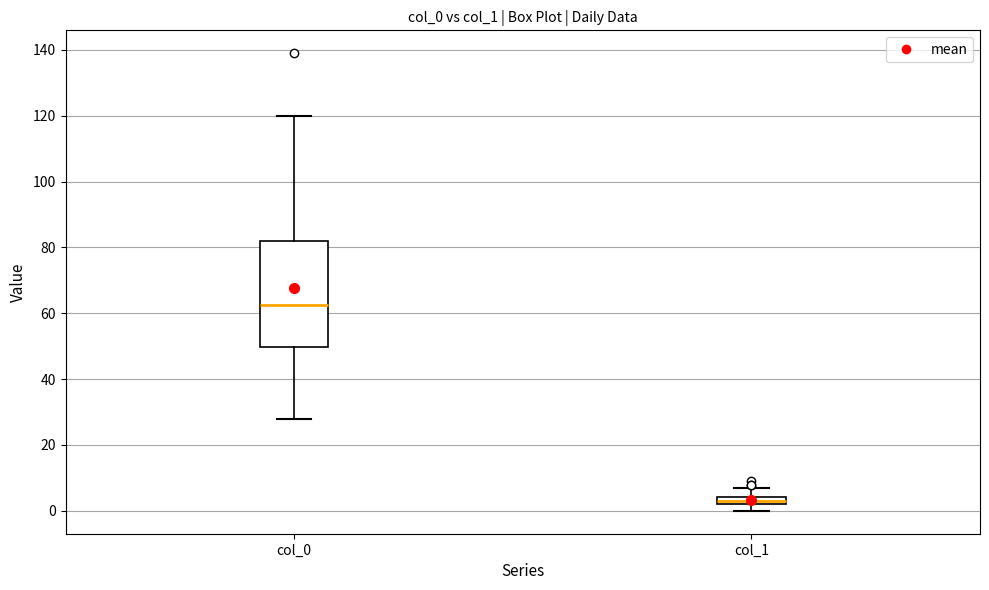

Where does the upper whisker of the box for col_1 end on the y-axis? The values are not printed on the chart, so give them approximately, as read against the axis.

8